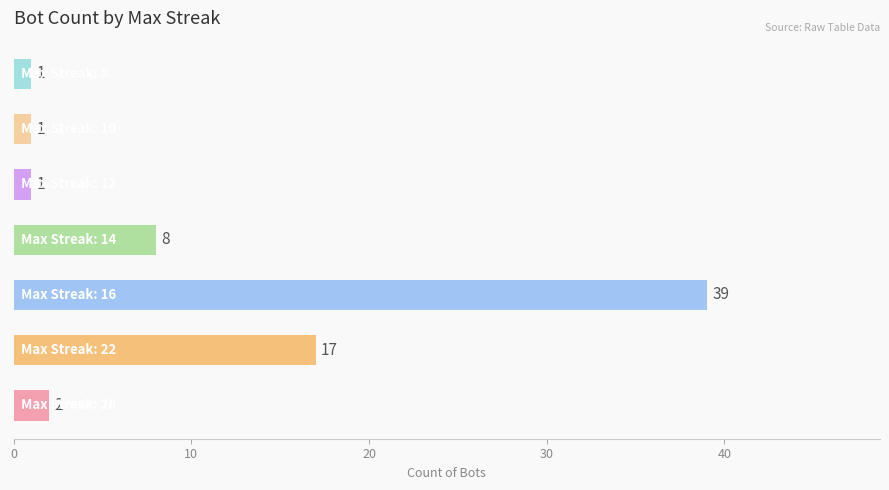

What is the difference between the second highest and minimum values?

16